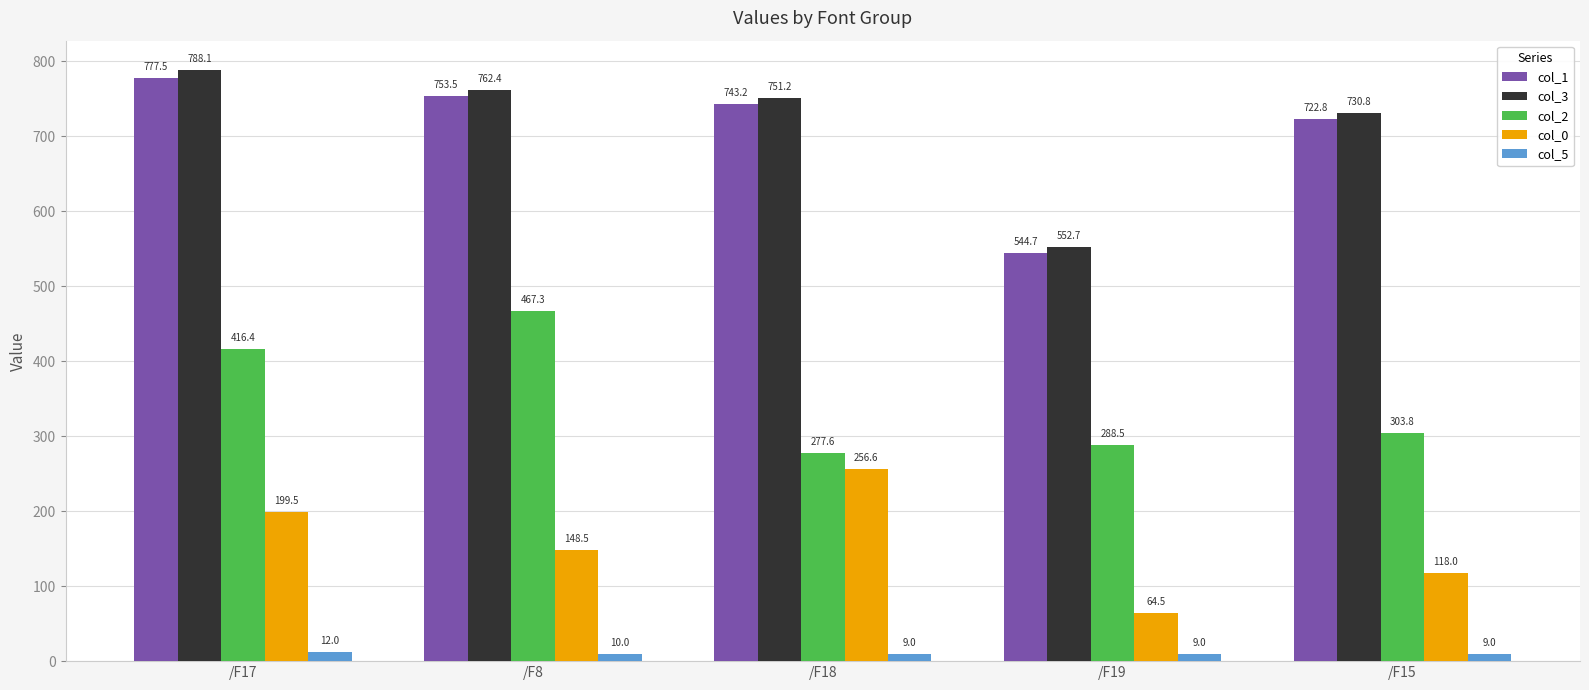

What is the difference between the col_2 values at /F18 and /F8?

189.7